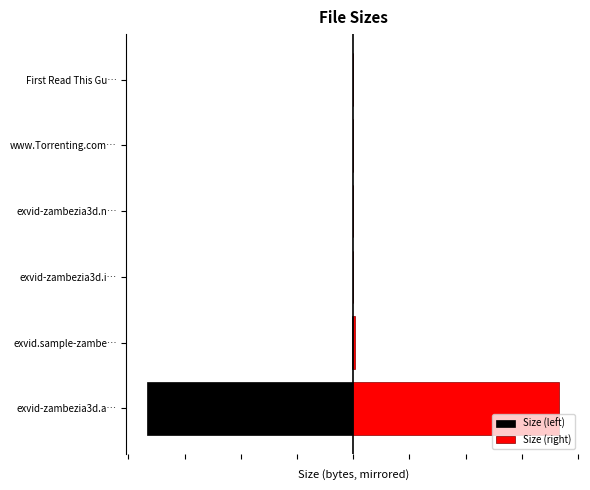

Rank the series at exvid-zambezia3d.i… from lowest to highest value.

Size (left), Size (right)